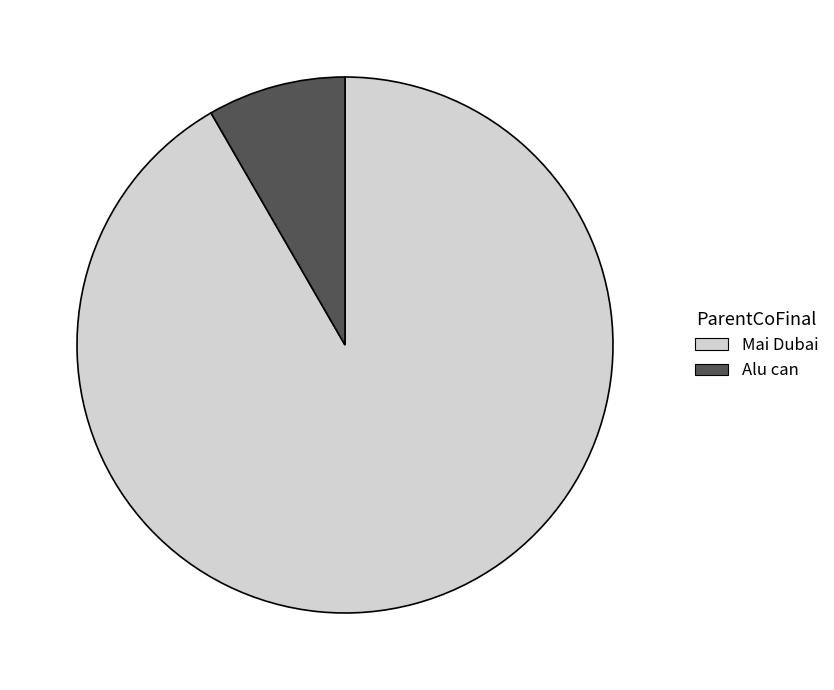

Which slice represents more than half of the pie?

Mai Dubai